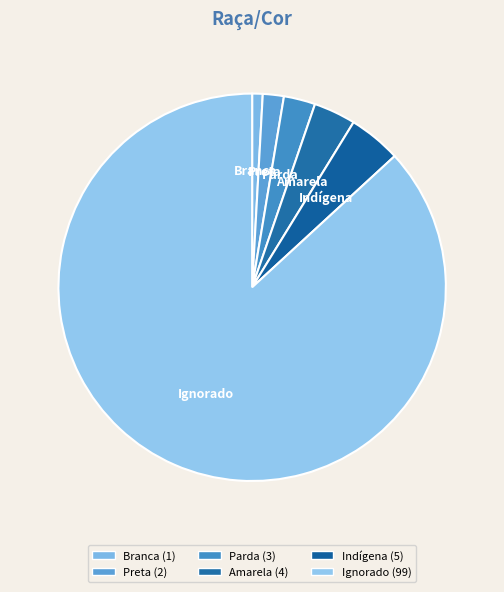

Does Ignorado represent more than half of the total?

Yes